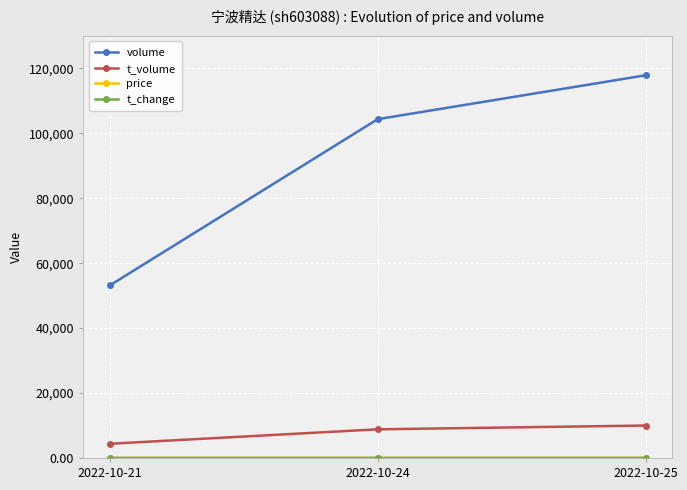

Which series changed the most between 2022-10-21 and 2022-10-25?

volume